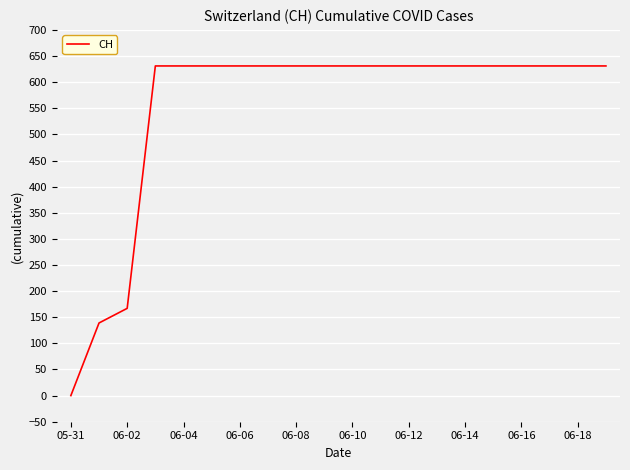

Reading left to right, transcribe all the data shown in this chart.

0	139	167	631	631	631	631	631	631	631	631	631	631	631	631	631	631	631	631	631